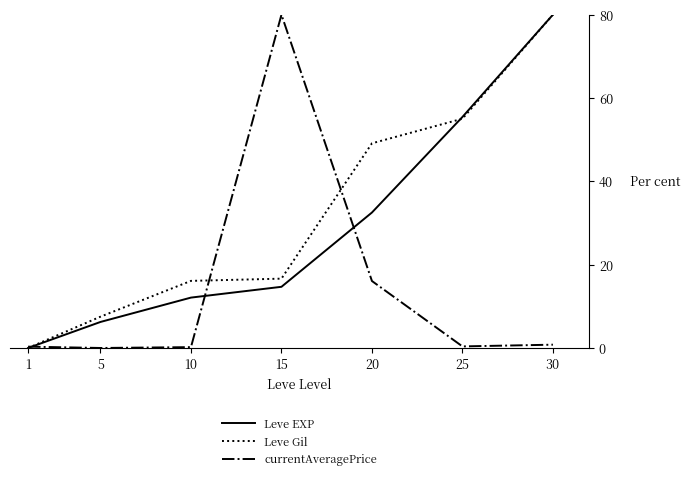

Does the chart display data point markers on the line(s)?

No